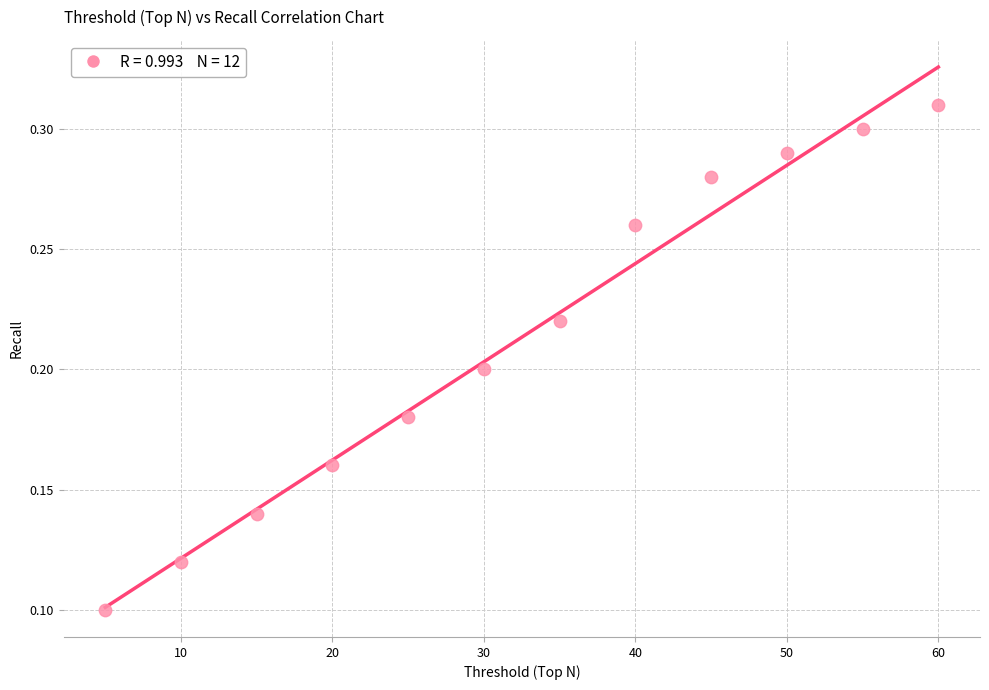

What is the average X value?

32.5